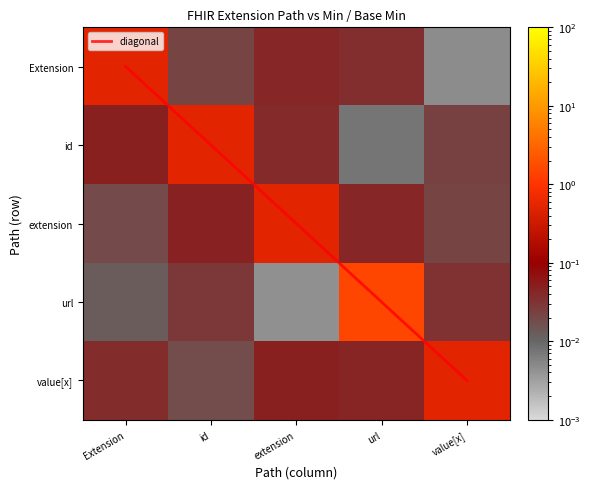

Rank the categories by extension value from highest to lowest.

extension, id, url, value[x], Extension